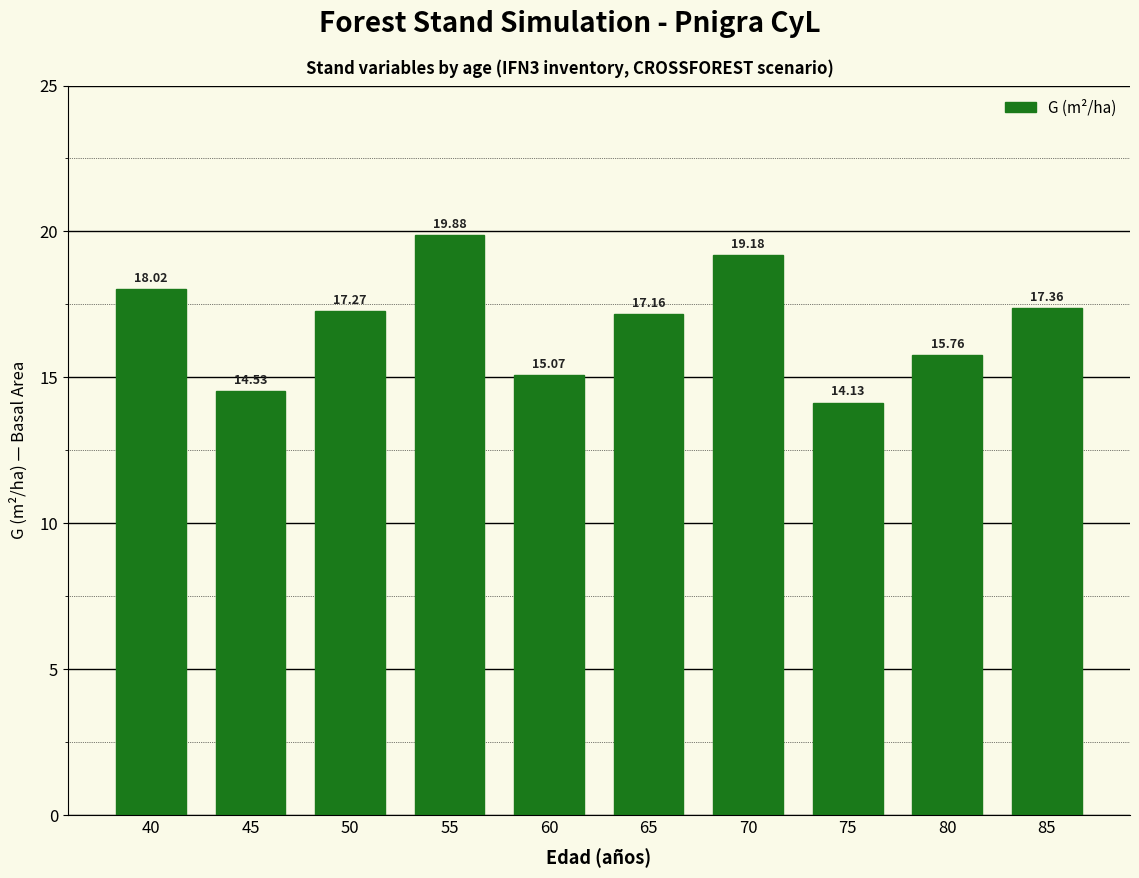

Where is the data nearest to the value 17?

65